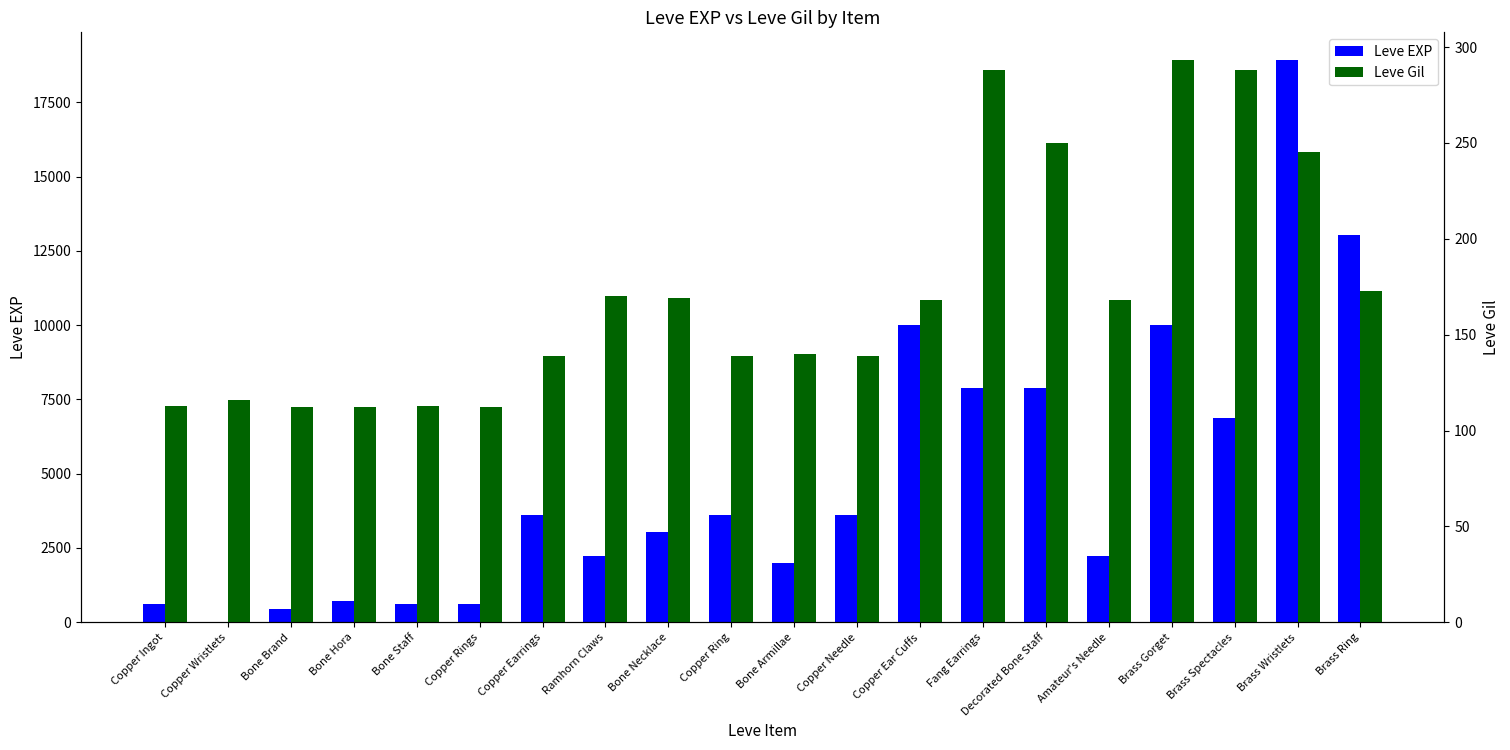

How many bars are there in each group?

2